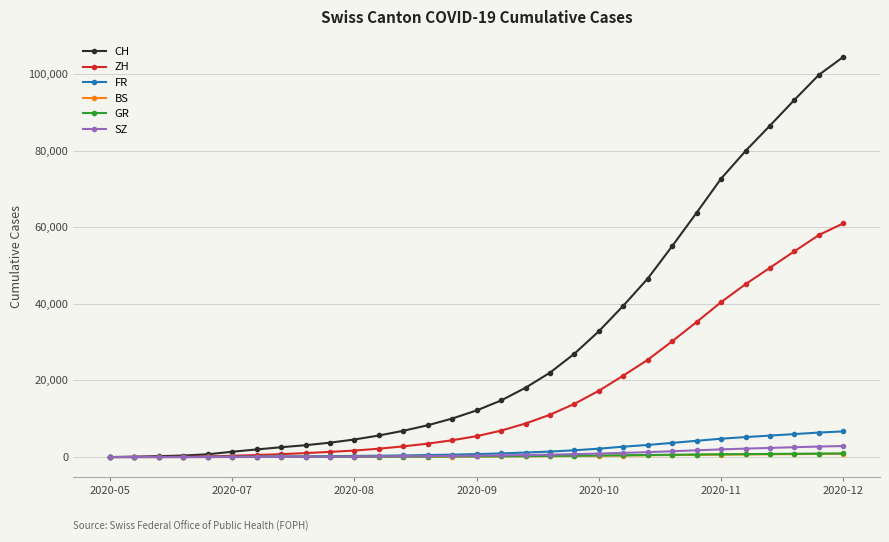

Which series has the largest total across all categories?

CH